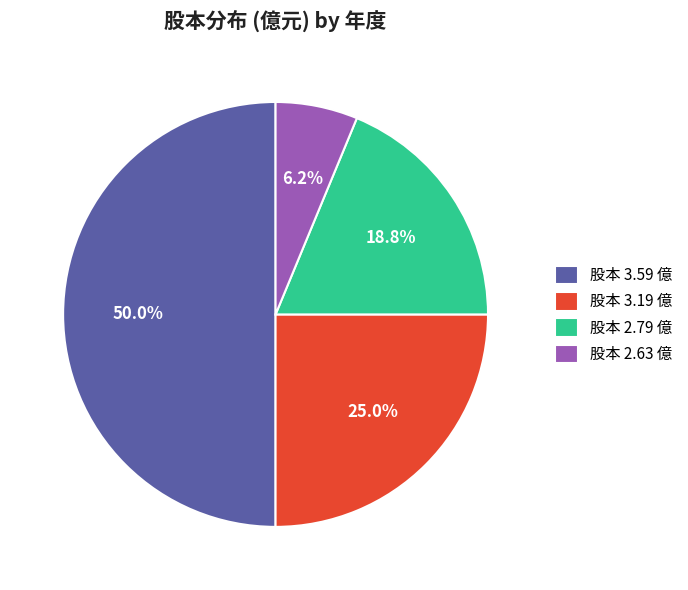

Does 股本 2.79 億 represent more than half of the total?

No